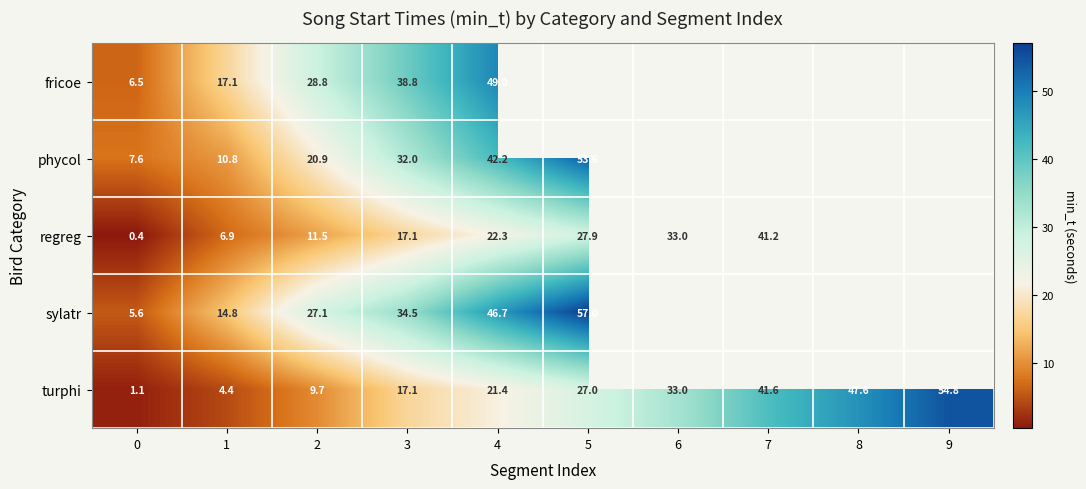

At 1, list the series in order from largest to smallest.

fricoe, sylatr, phycol, regreg, turphi